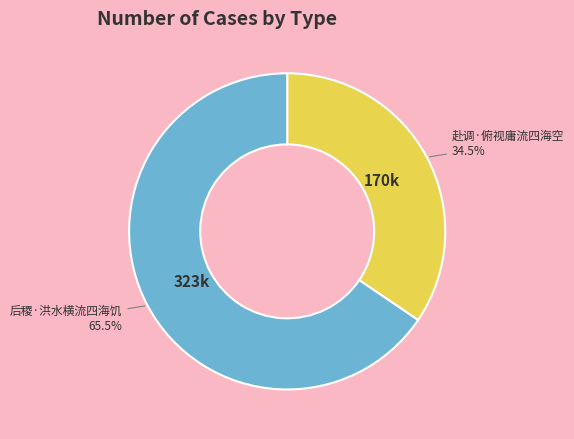

The 赴调·俯视庸流四海空 slice represents 49% of the pie. True or false?

False